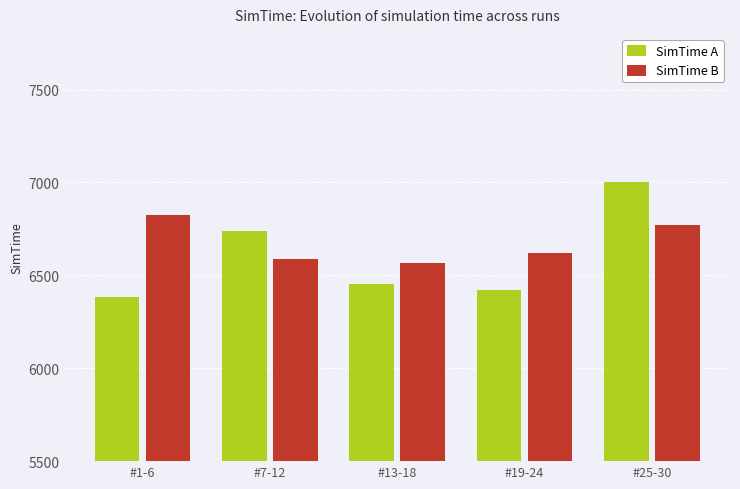

Where does the SimTime A series first go above 6452?

#7-12